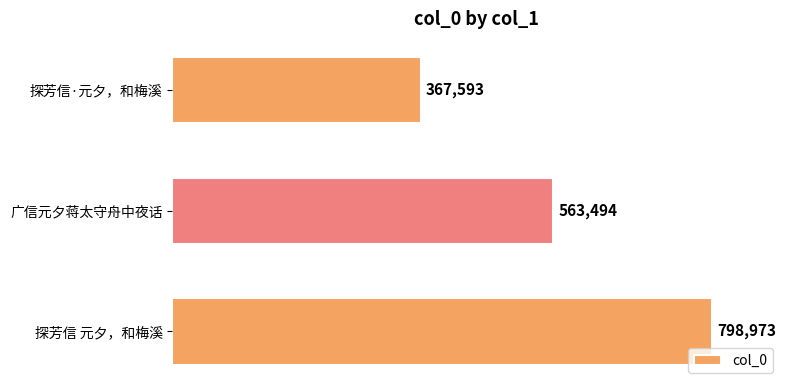

What is the difference between the second highest and minimum values?

195901